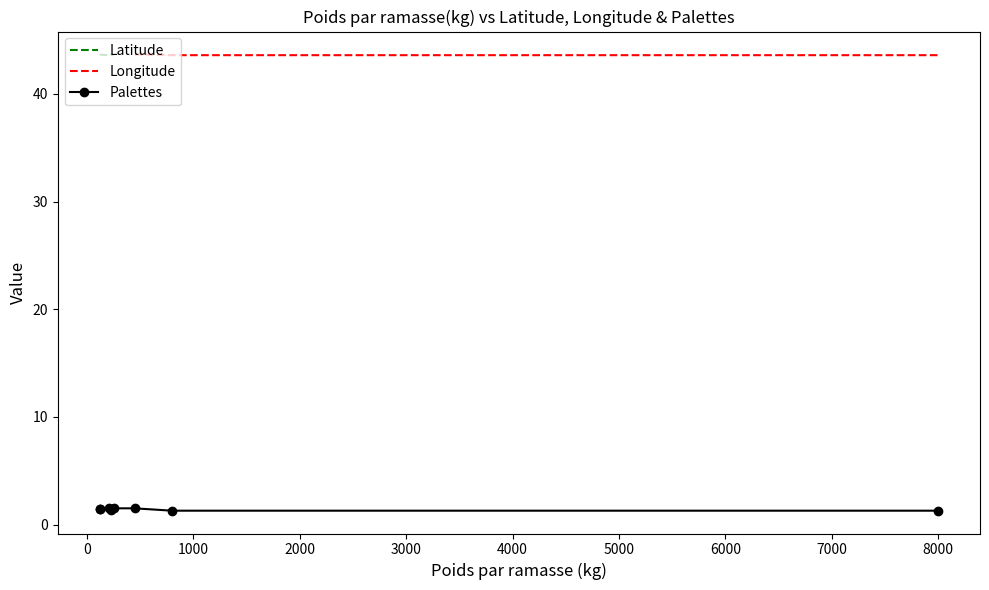

What is the highest value of the Longitude series?

43.7